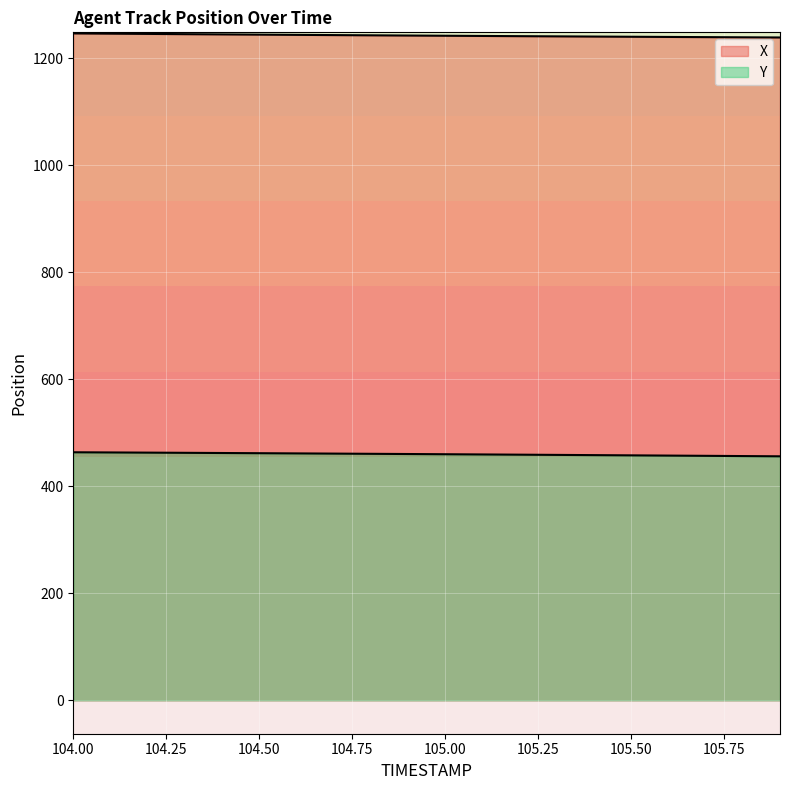

The value of Y at 105.0 is 459.9. True or false?

True